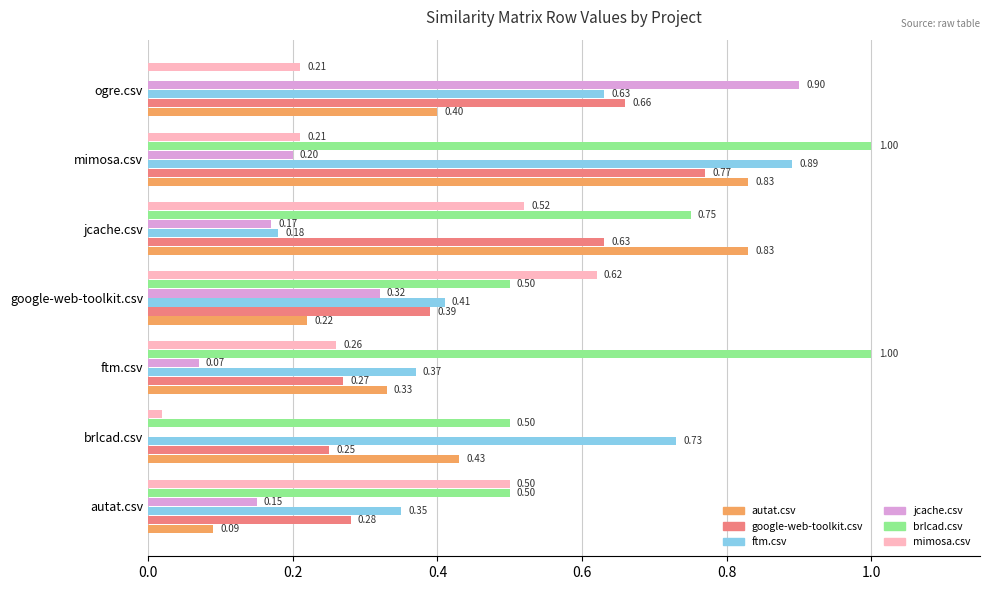

Where is brlcad.csv nearest to the value 0?

ogre.csv